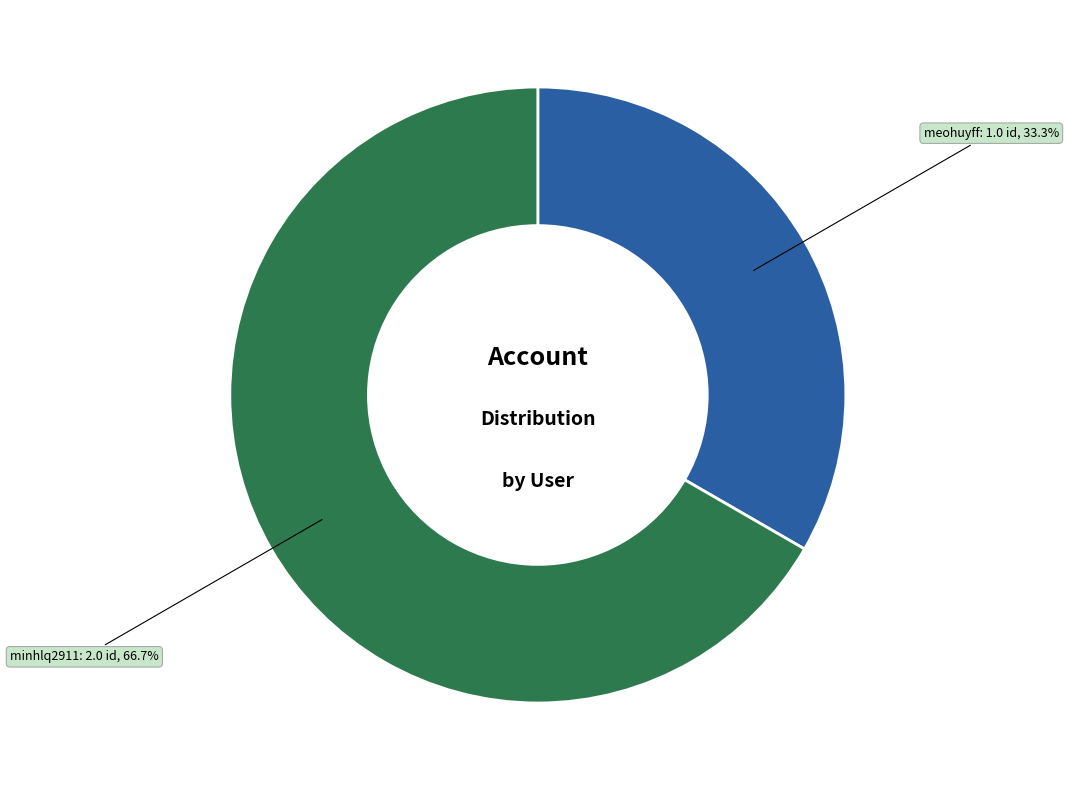

How many segments does this pie chart have?

2